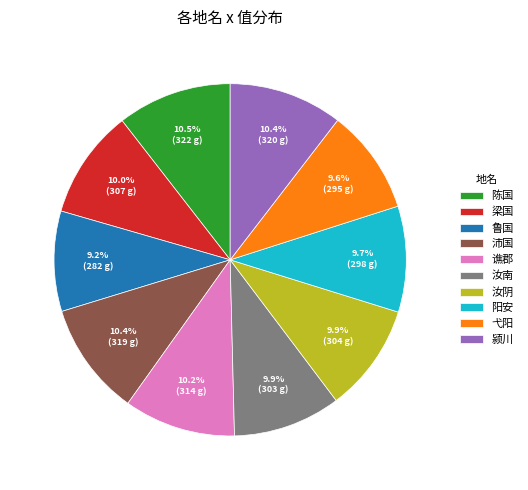

Between 弋阳 and 陈国, which is larger?

陈国